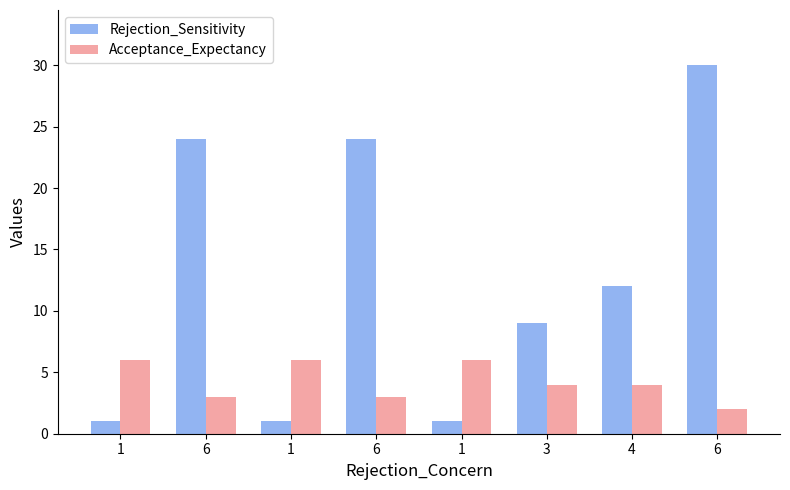

How many categories are shown in the chart?

8